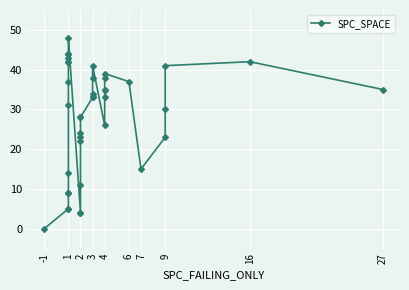

What is the sum of all values?

1125